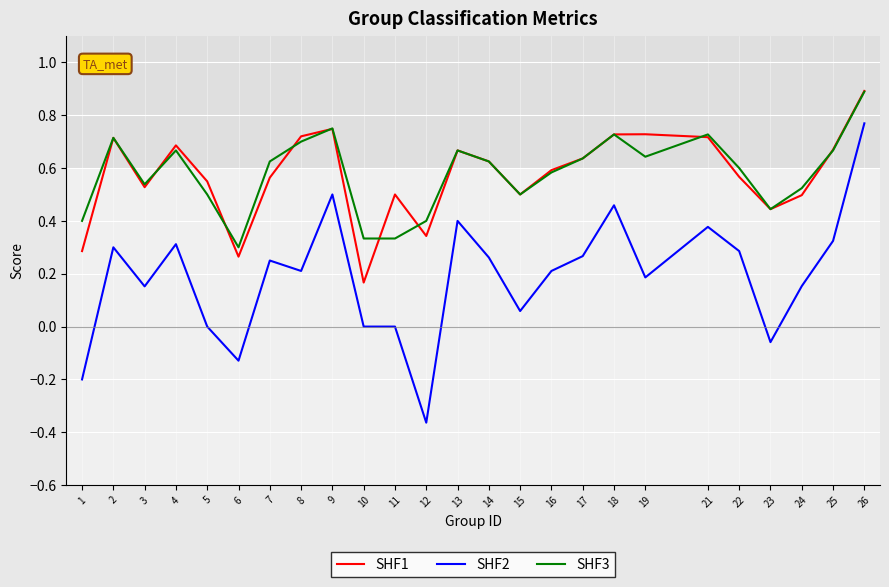

True or false: SHF2 and SHF3 cross at least once.

False